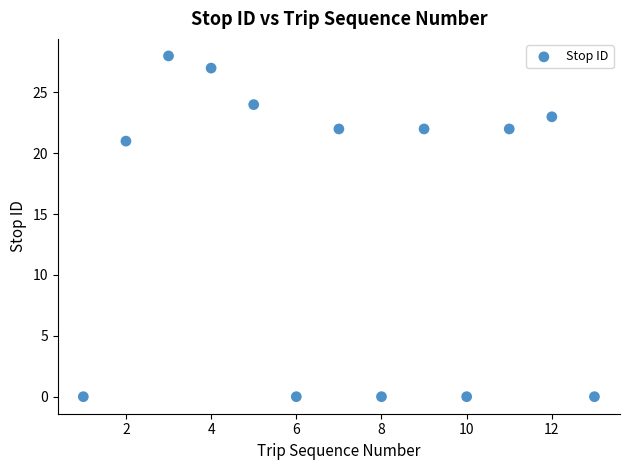

What is the range of Y values (max minus min)?

28